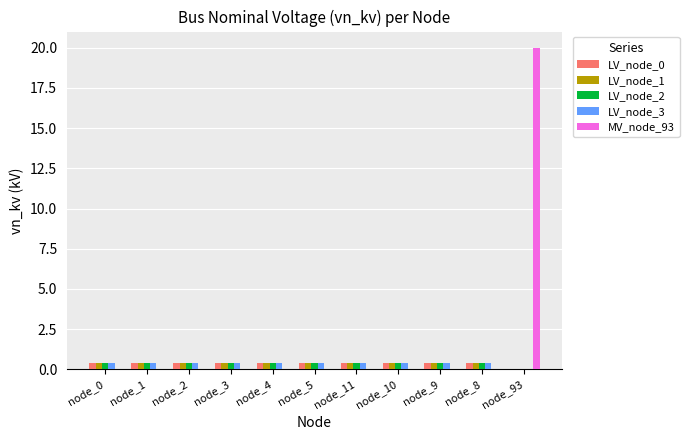

The LV_node_2 series shows 0.4 at node_1. True or false?

True